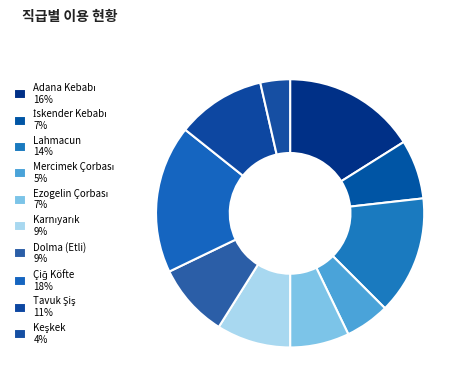

Between Ezogelin Çorbası and Adana Kebabı, which is larger?

Adana Kebabı